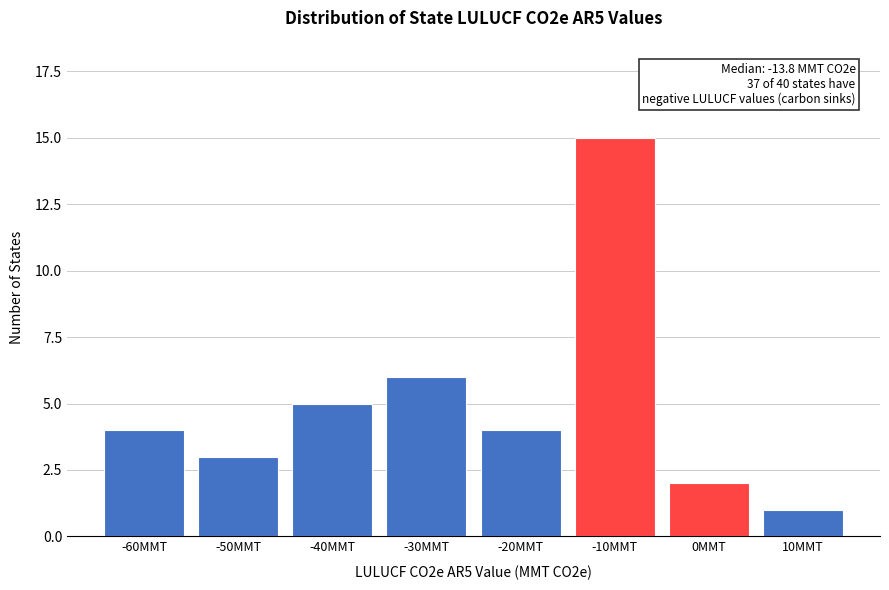

Reading left to right, extract all data points from this chart.

4	3	5	6	4	15	2	1